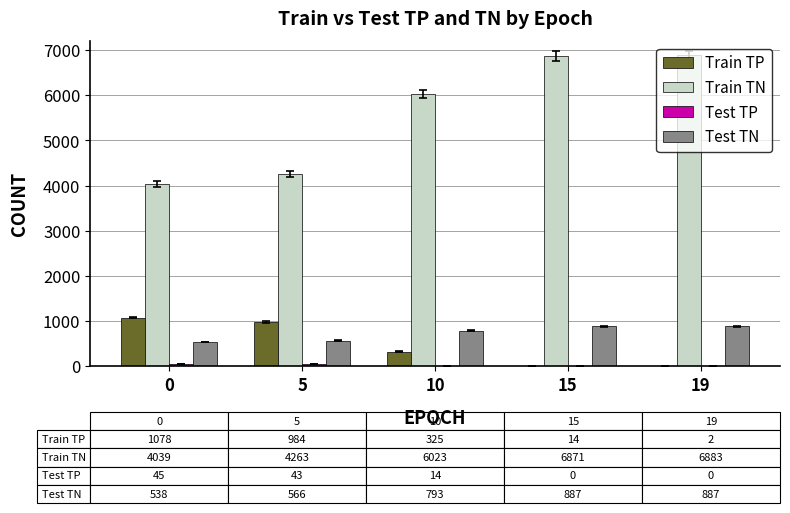

Which series has the largest total across all categories?

Train TN